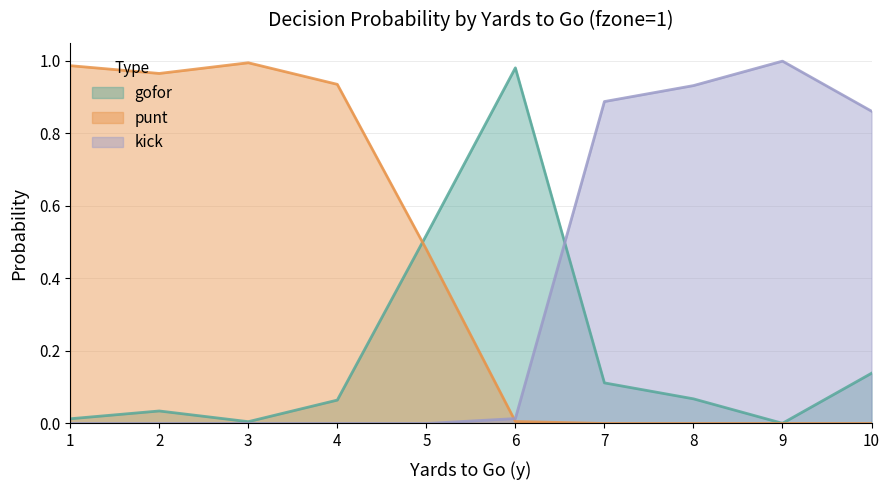

Where do gofor and kick first cross each other?

6 and 7